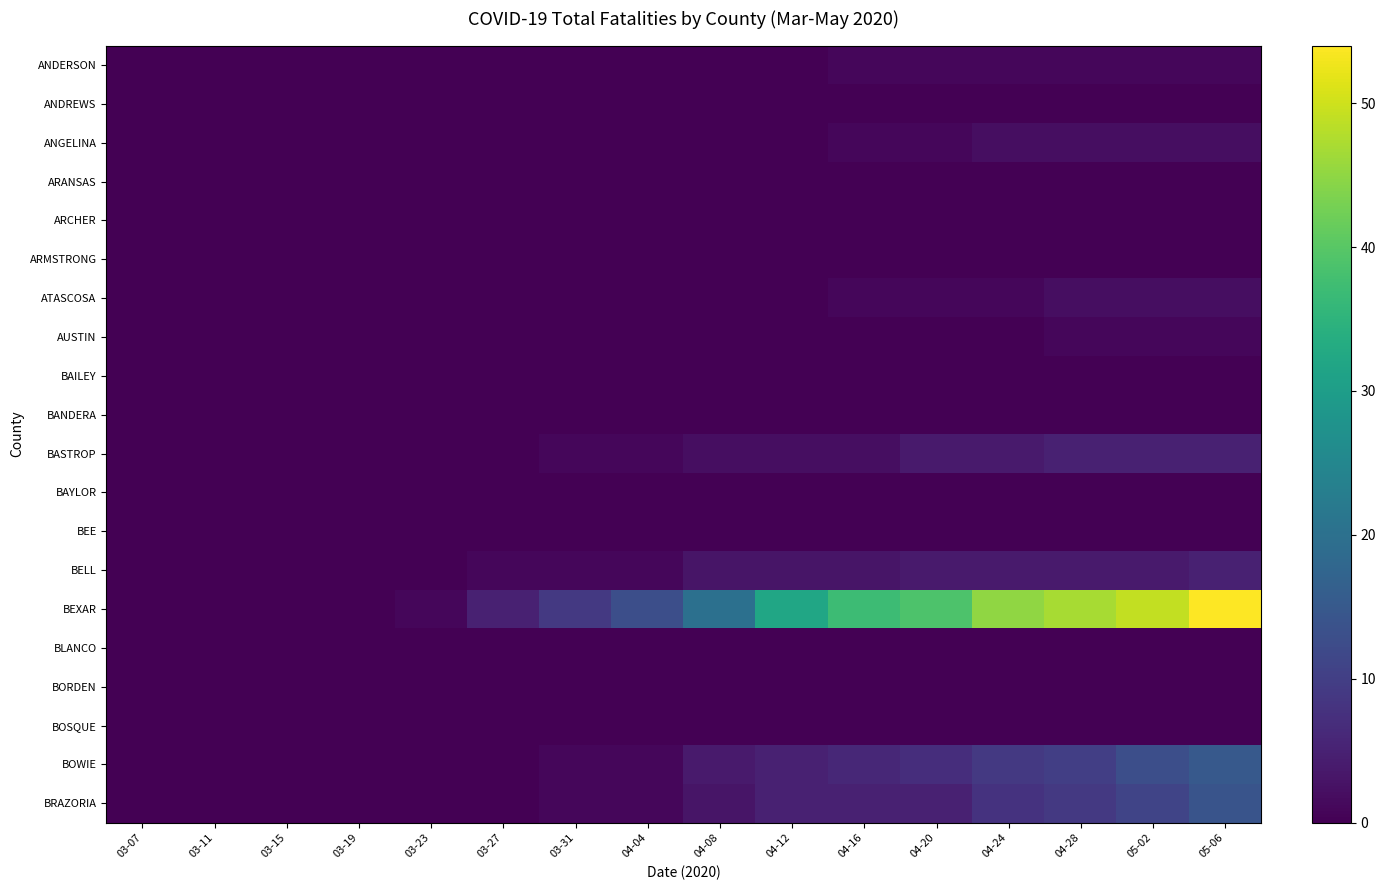

Which series has the largest total across all categories?

BEXAR